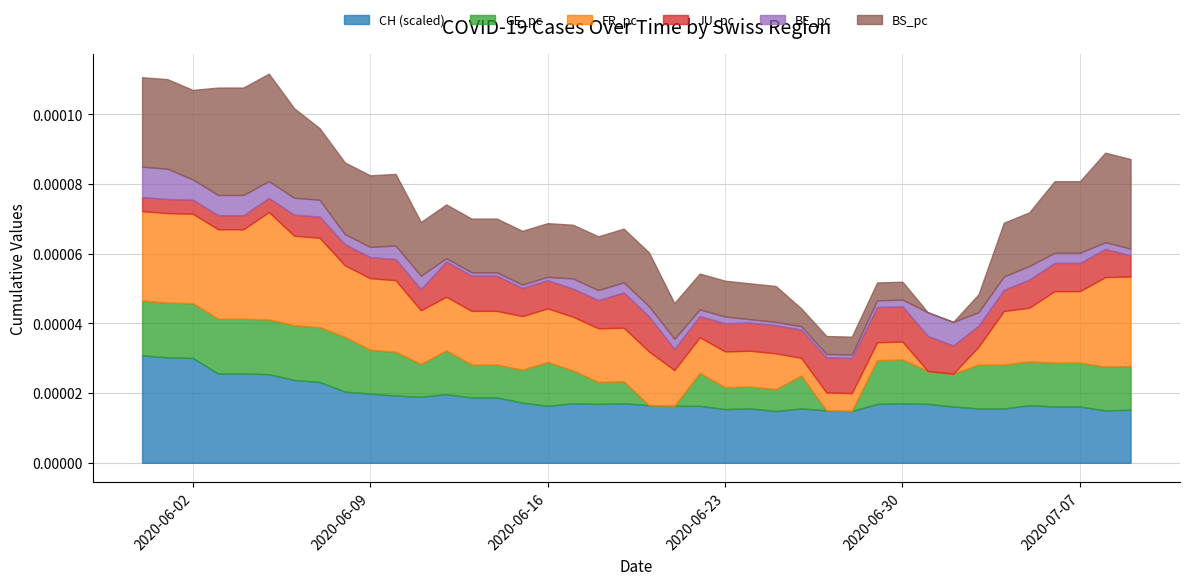

What are all the series names shown in the legend?

CH (scaled), GE_pc, FR_pc, JU_pc, BE_pc, BS_pc